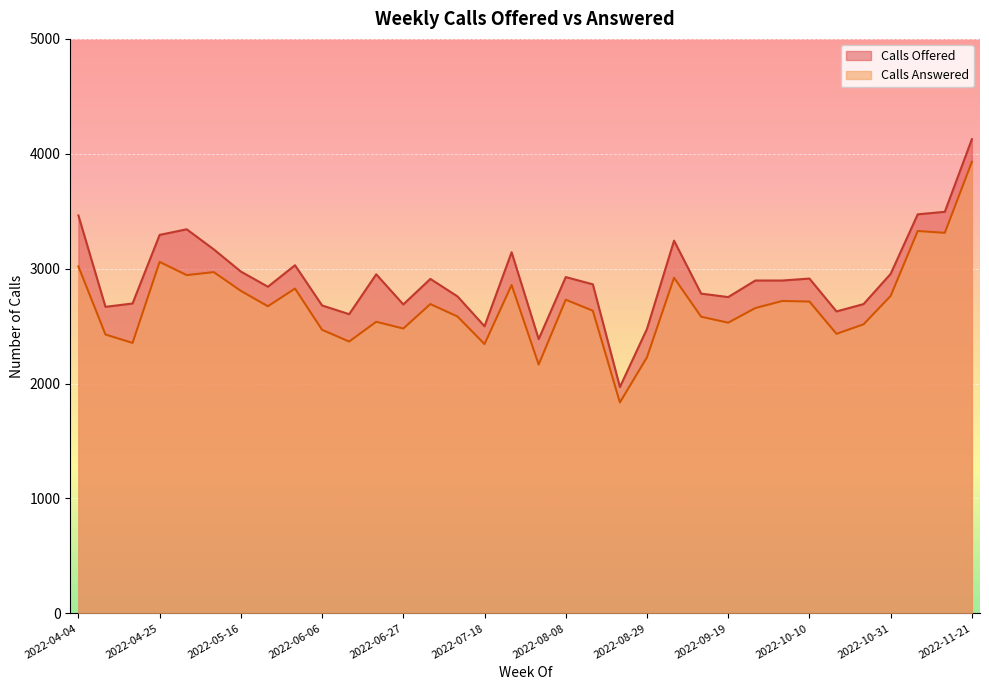

Where is Calls Answered nearest to the value 2883?

2022-07-25